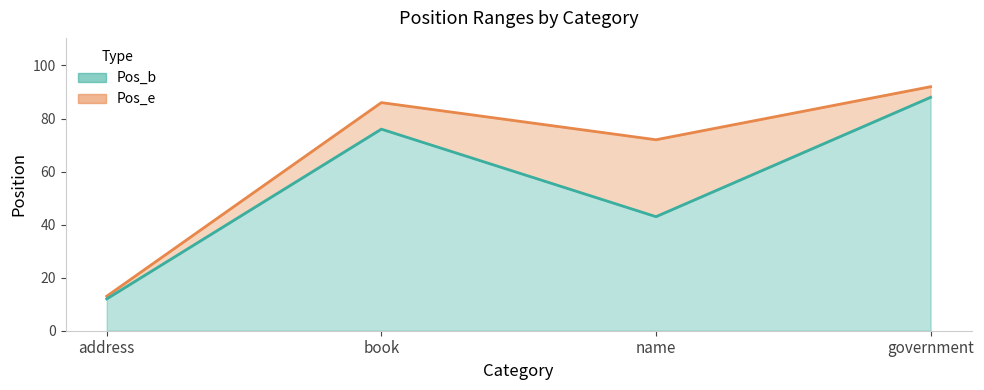

True or false: Pos_b and Pos_e cross at least once.

False